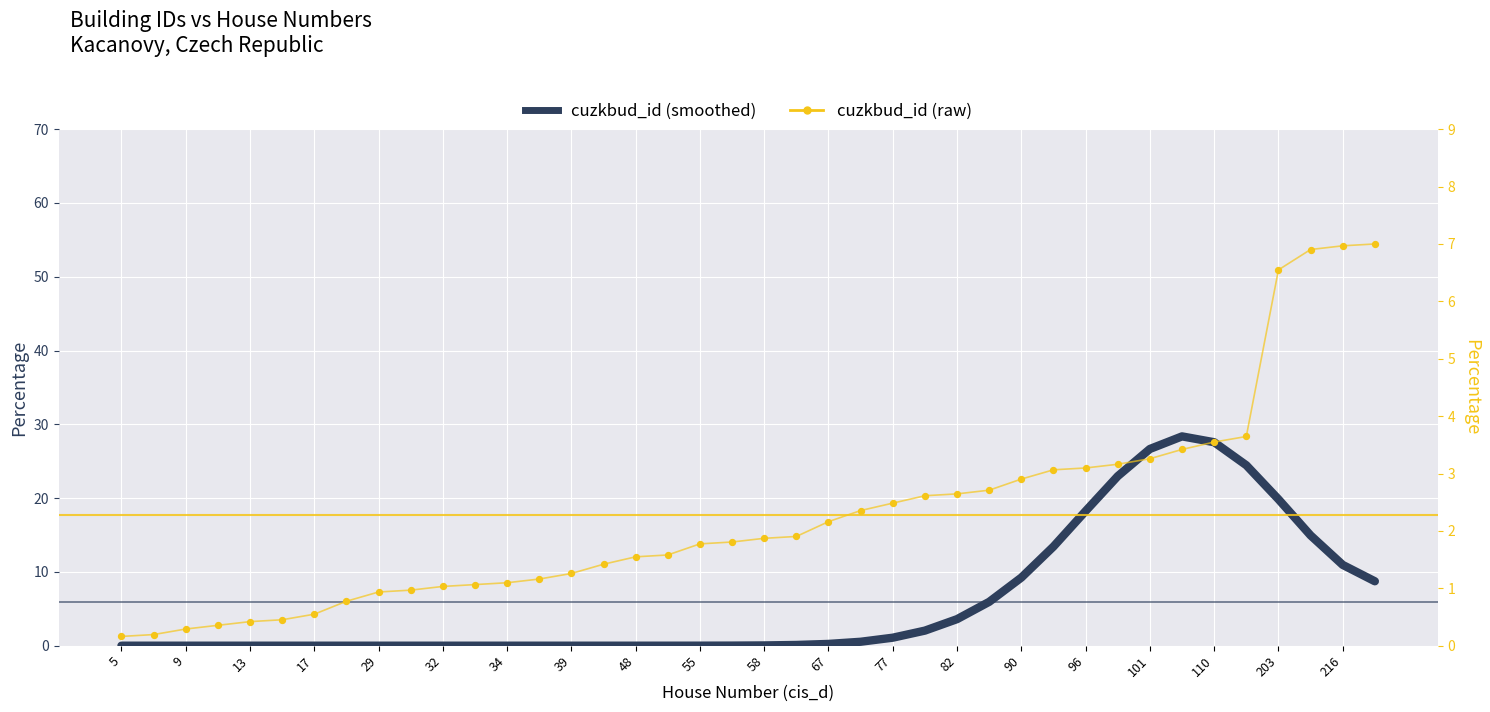

What are all the series names shown in the legend?

cuzkbud_id (smoothed), cuzkbud_id (raw)